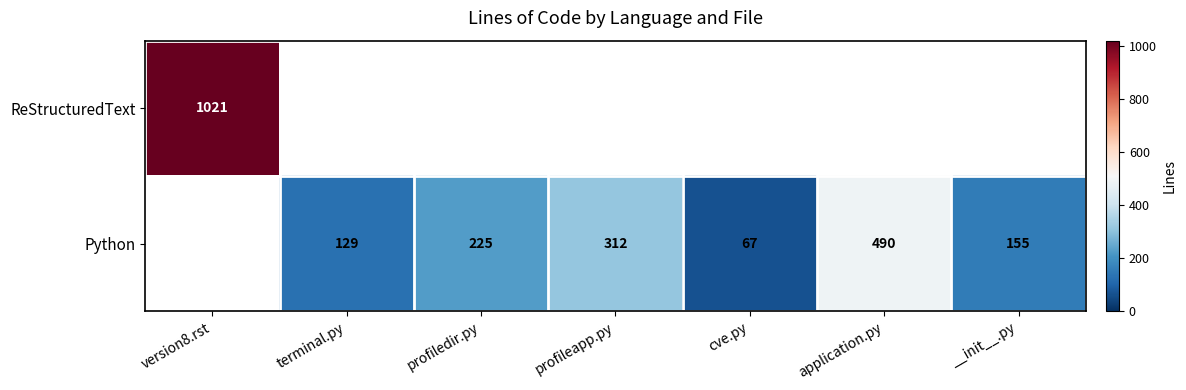

The Python series shows 129 at terminal.py. True or false?

True